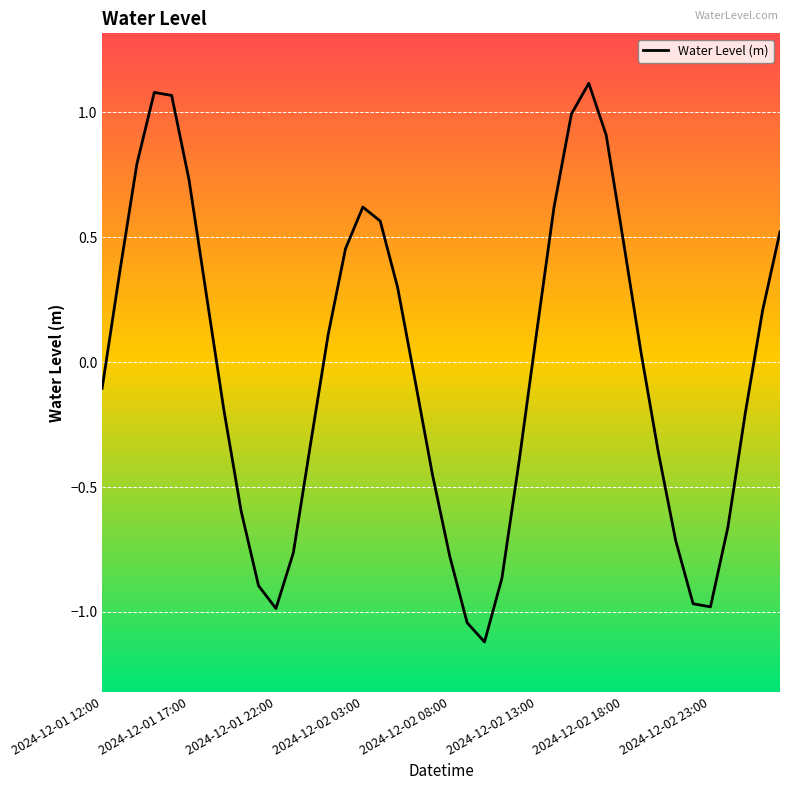

What is the difference between the maximum and minimum values?

2.2